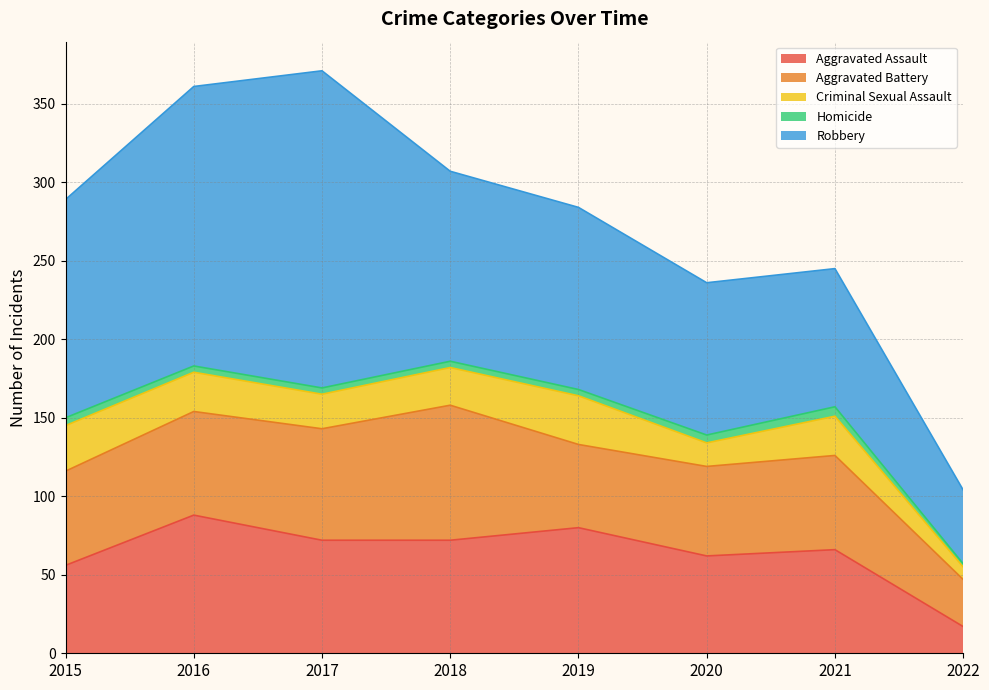

Rank the series by their maximum value, from lowest to highest.

Homicide, Criminal Sexual Assault, Aggravated Battery, Aggravated Assault, Robbery